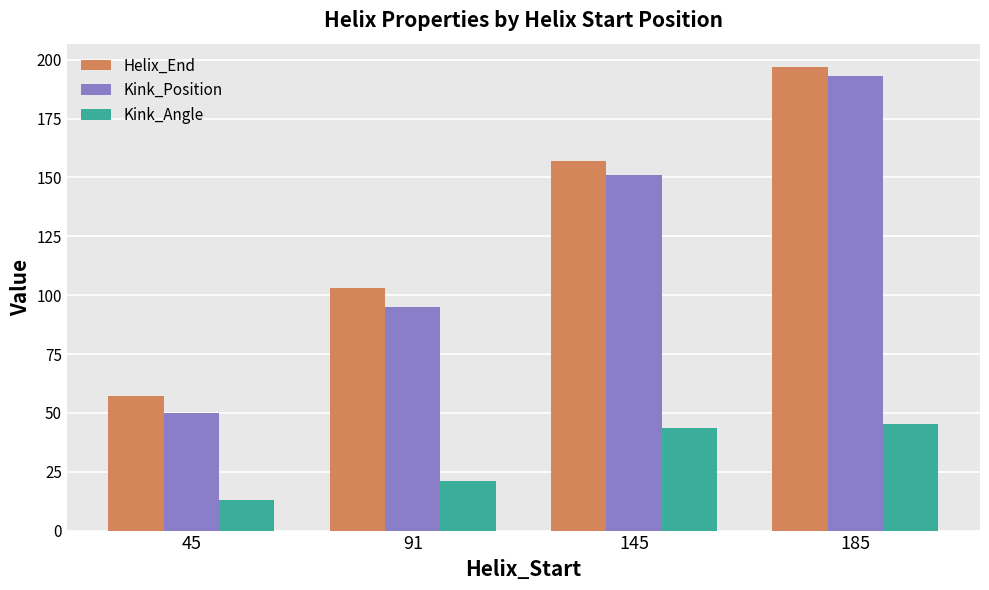

Which series has the largest total across all categories?

Helix_End